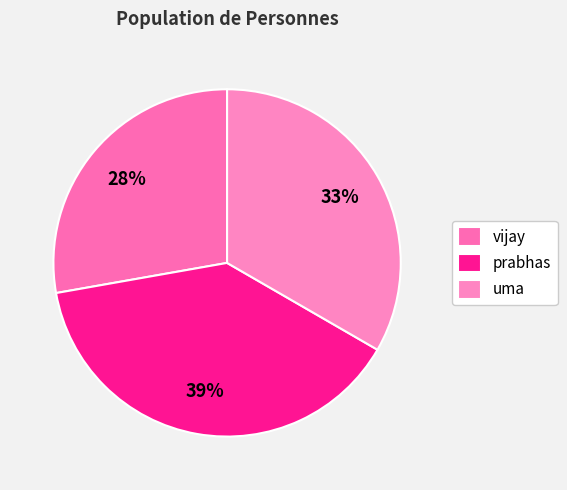

How many slices are in this pie chart?

3